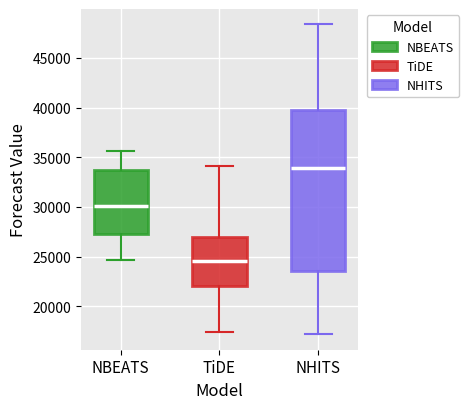

Reading left to right, read every box against the y-axis: the position of its median line, the range the box covers, and the ends of its whiskers. The values are not printed on the chart, so give them approximately, as read against the axis.

NBEATS: median 30000, box 27500 to 33500, whiskers 24500 to 35500
TiDE: median 24500, box 22000 to 27000, whiskers 17500 to 34000
NHITS: median 34000, box 23500 to 39500, whiskers 17000 to 48500